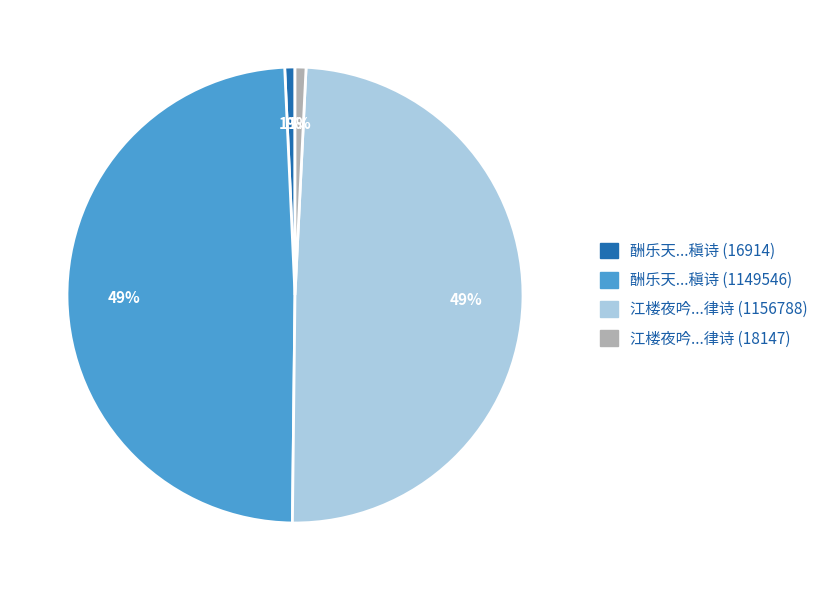

Is there any slice that represents more than half of the pie?

No